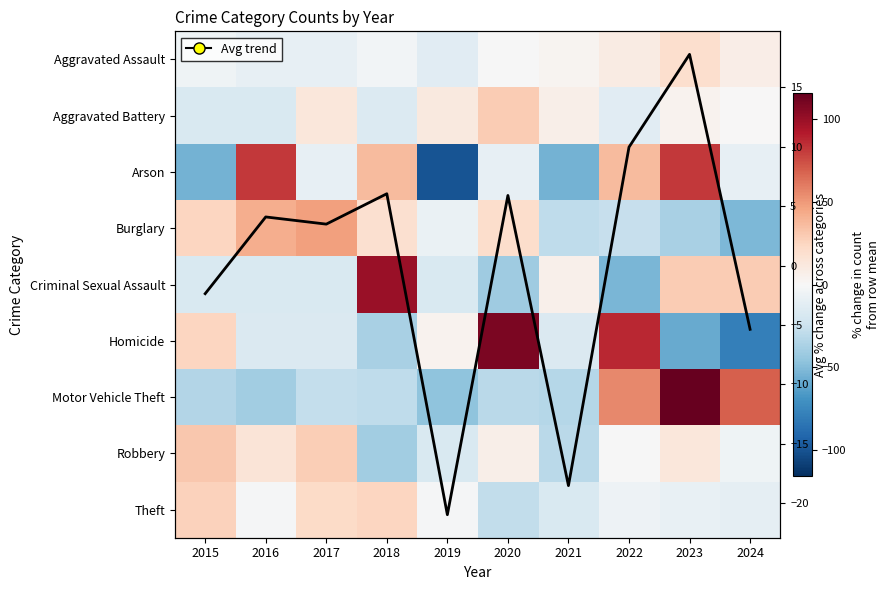

What is the maximum value shown in the chart?

115.5